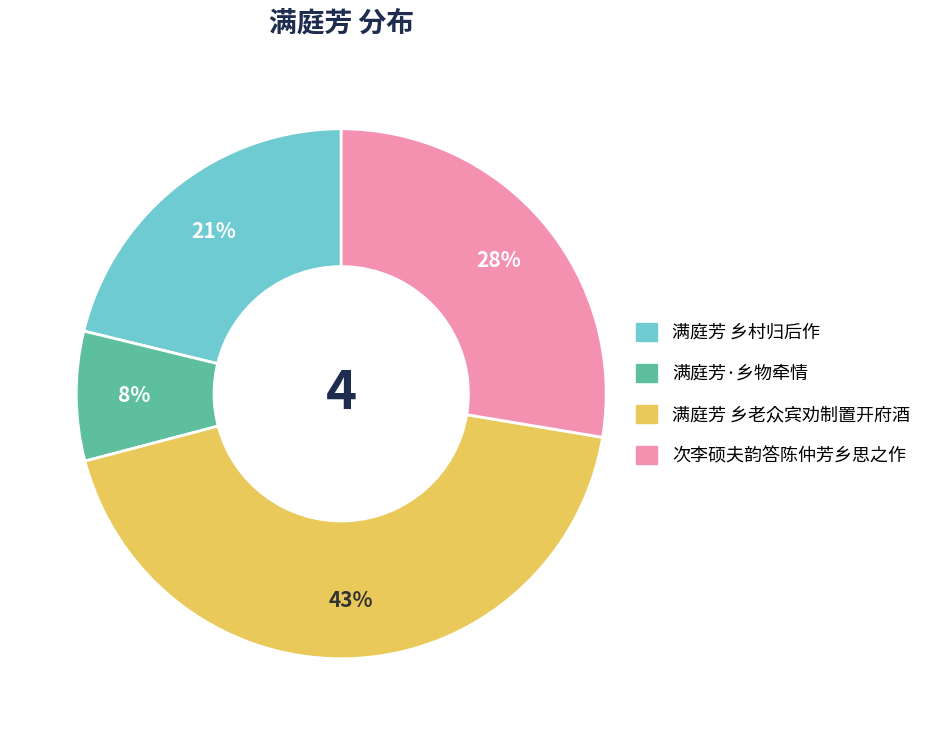

Between 满庭芳 乡村归后作 and 满庭芳·乡物牵情, which is larger?

满庭芳 乡村归后作